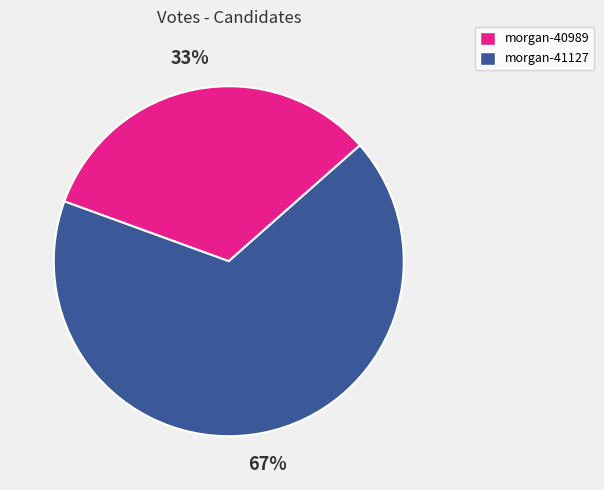

Rank the categories by value from highest to lowest.

morgan-41127, morgan-40989